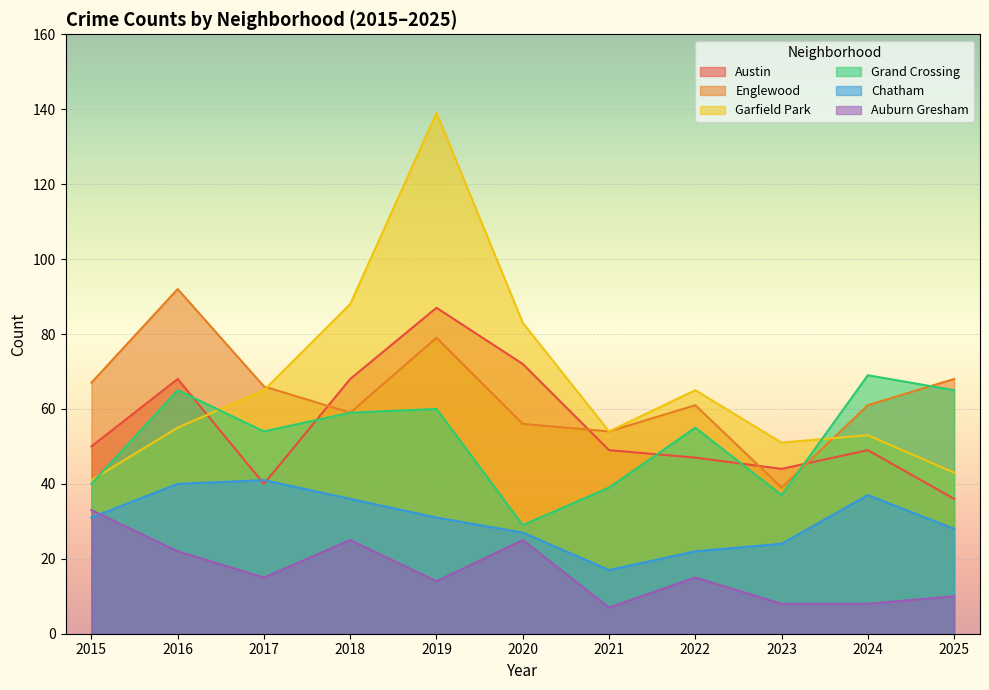

True or false: Auburn Gresham and Austin intersect in this chart.

False